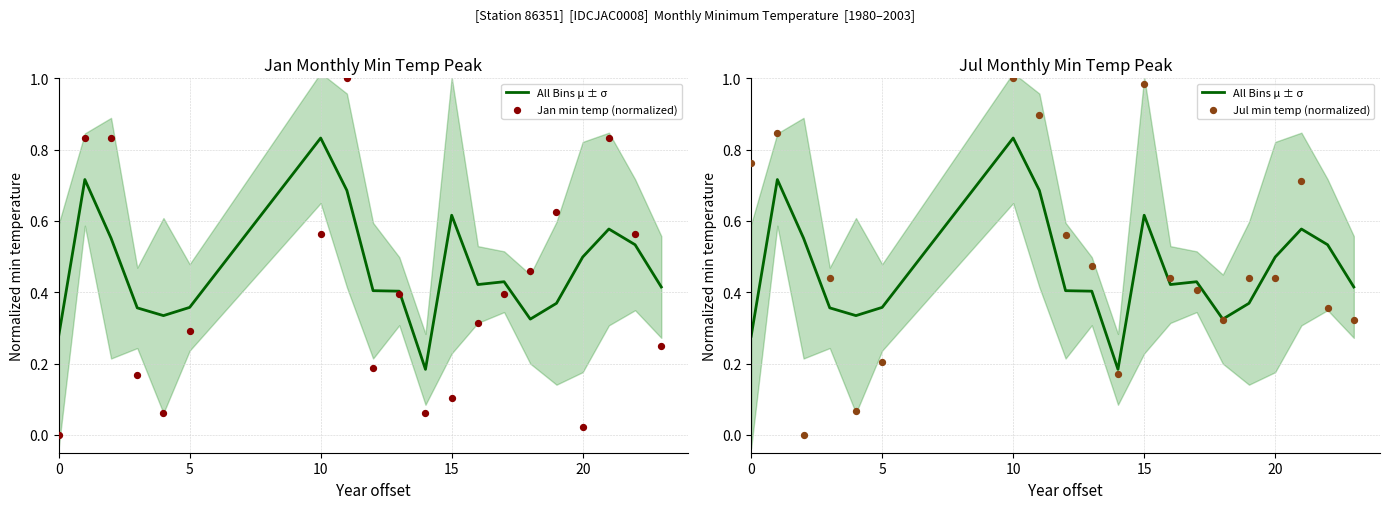

Which series contains the highest Y value?

Jan min temp (normalized)